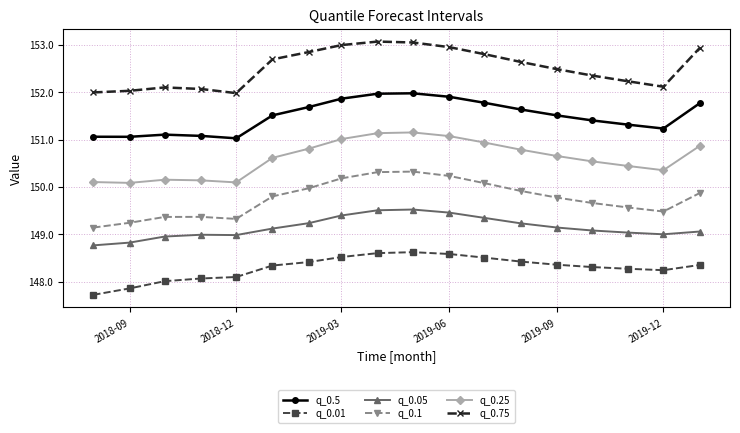

What is the sum of all q_0.05 values?

2684.7